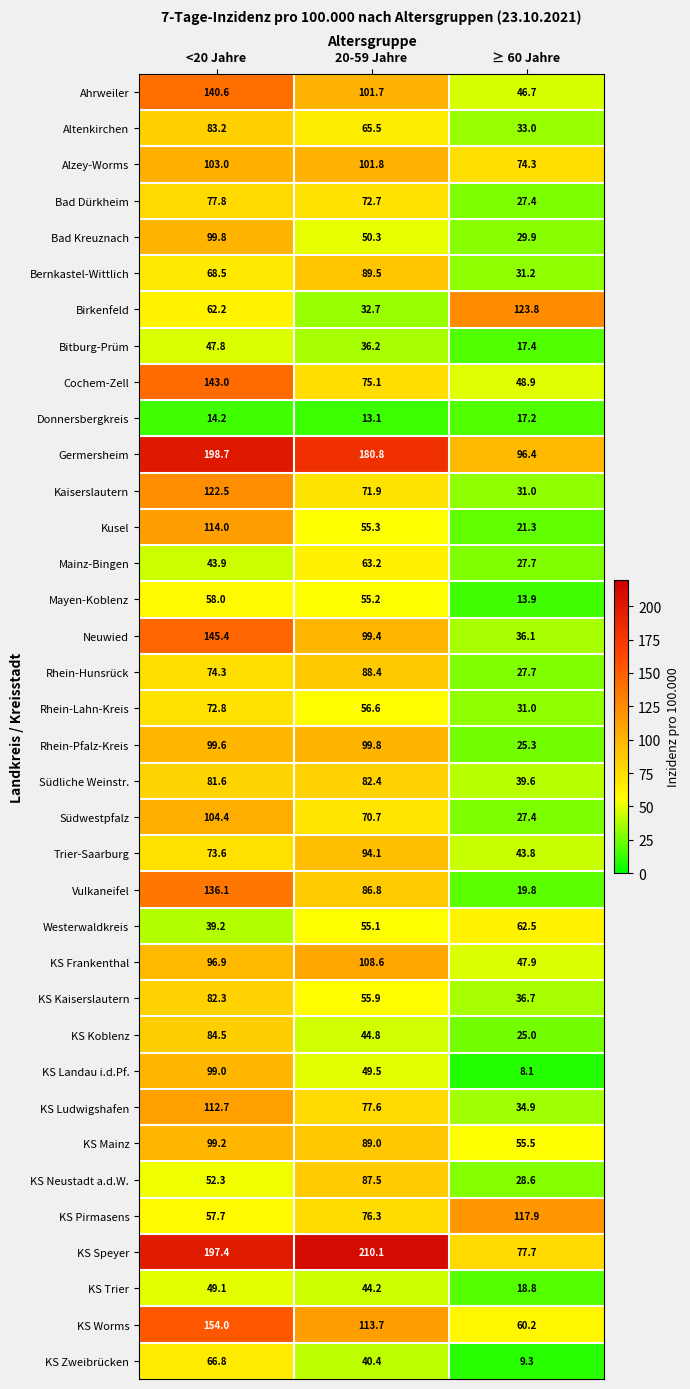

At which category does the chart reach its peak across all series?

20-59 Jahre